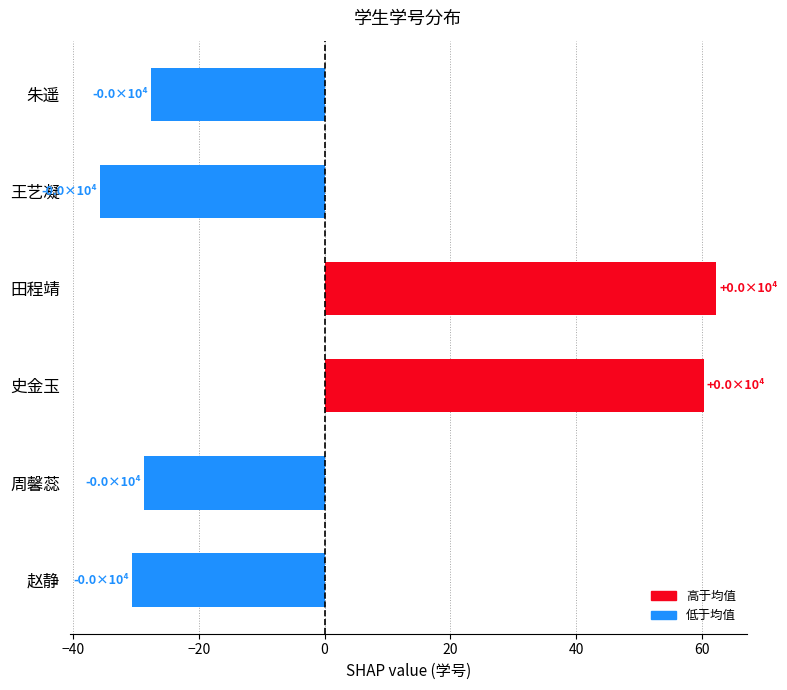

The value at 周馨蕊 is -28.7. True or false?

True